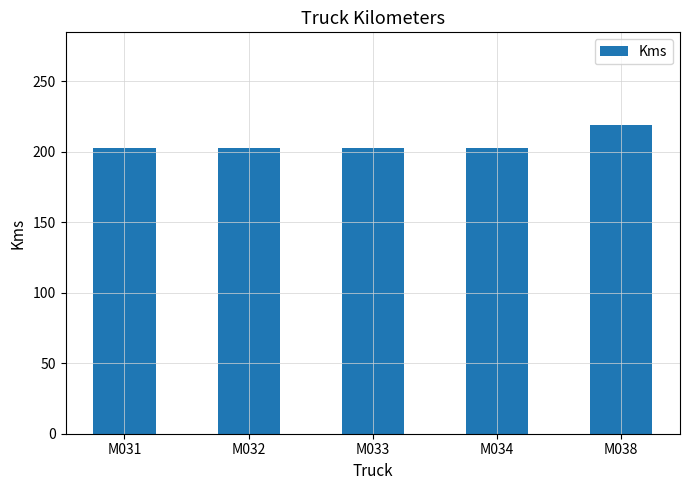

True or false: the data shows 203 at M031.

True